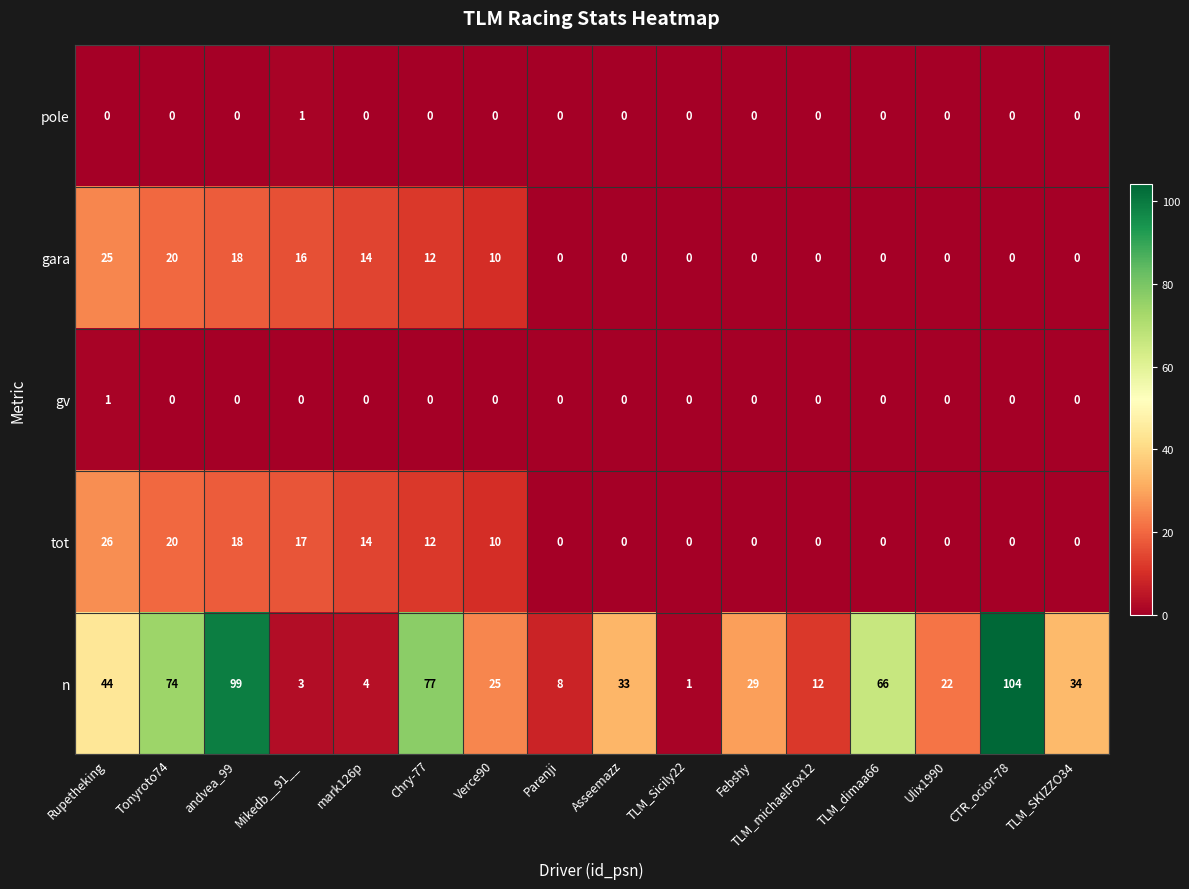

What is the difference between the highest and lowest values at Tonyroto74?

74